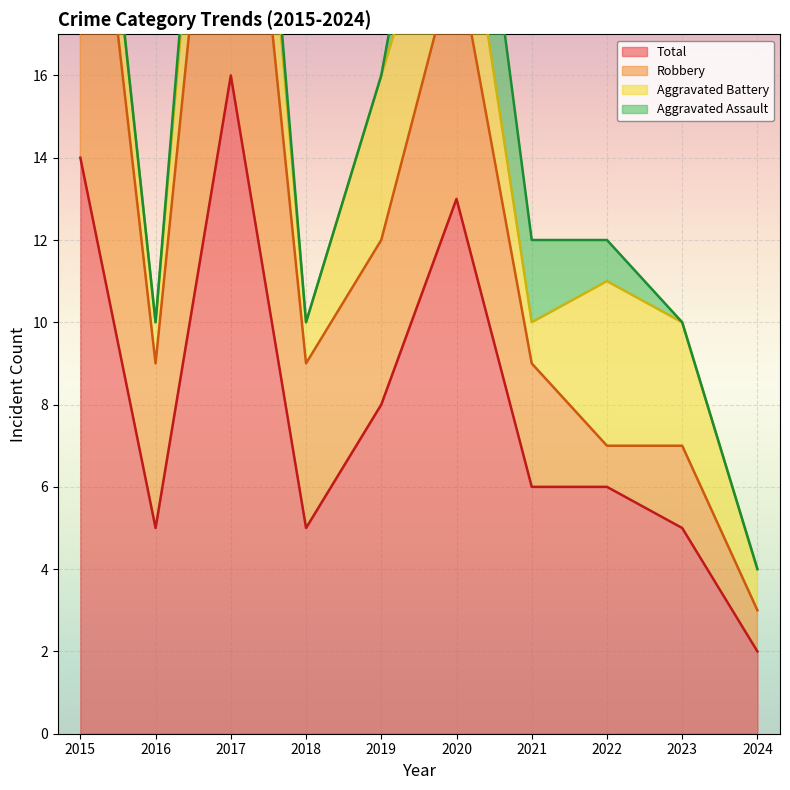

Reading right to left, transcribe all the data shown in this chart.

Aggravated Assault: 0	0	1	2	4	0	0	1	0	0
Aggravated Battery: 1	3	4	1	3	4	1	4	1	2
Robbery: 1	2	1	3	6	4	4	11	4	11
Total: 2	5	6	6	13	8	5	16	5	14